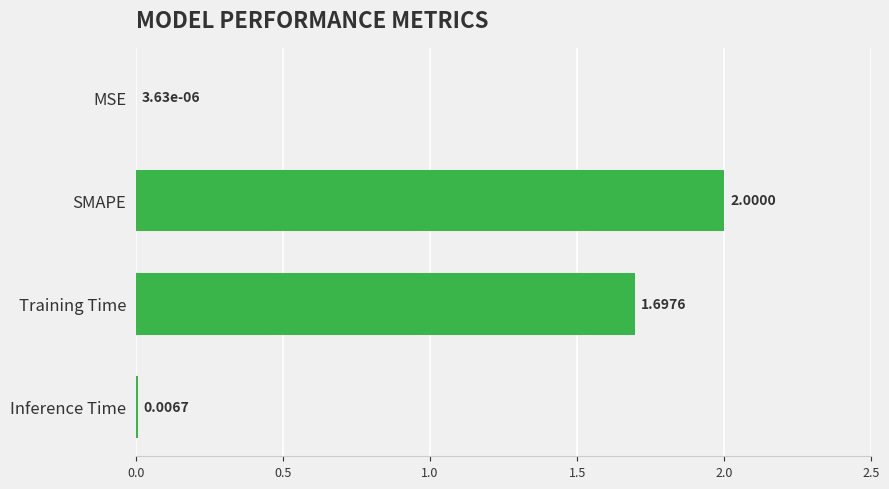

Which category has the highest value across all series?

SMAPE